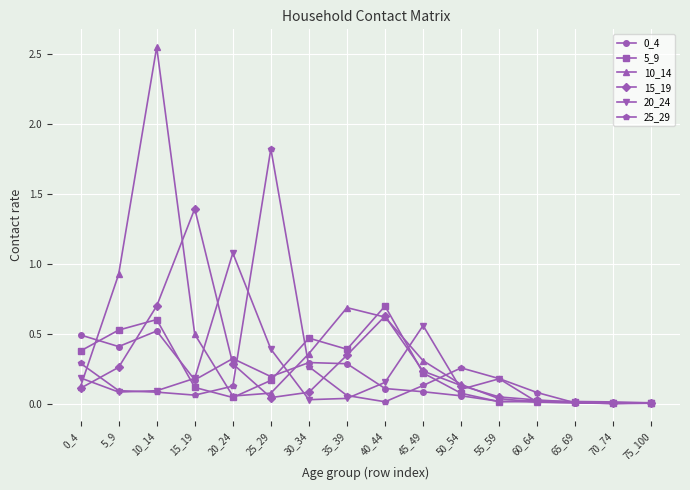

Between 50_54 and 70_74, which series saw the biggest shift?

25_29